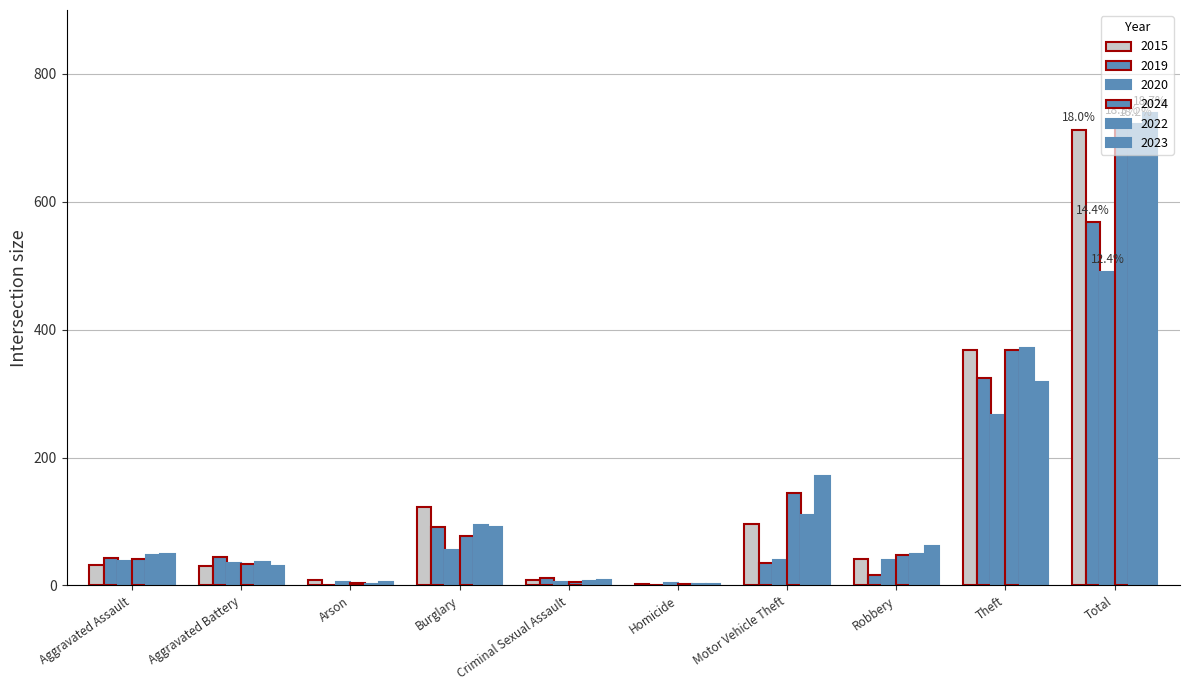

The 2023 series shows 30 at Aggravated Battery. True or false?

True